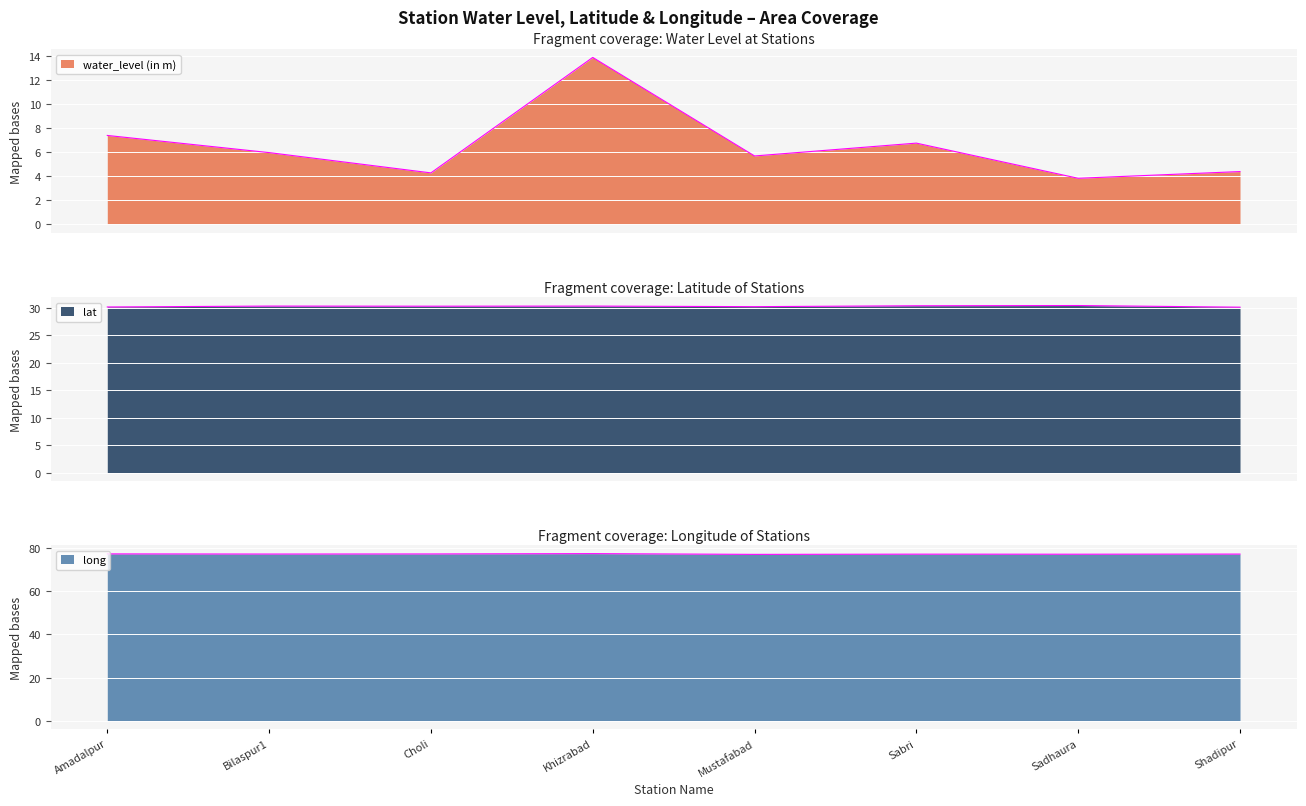

How many distinct data groups are displayed?

3